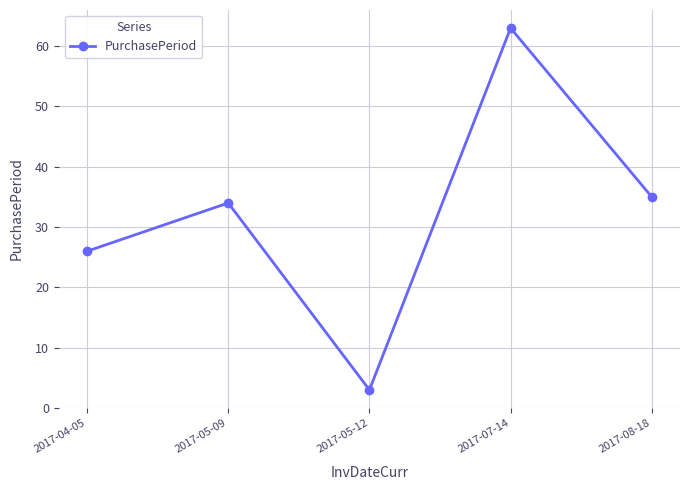

What is the greatest value displayed?

63